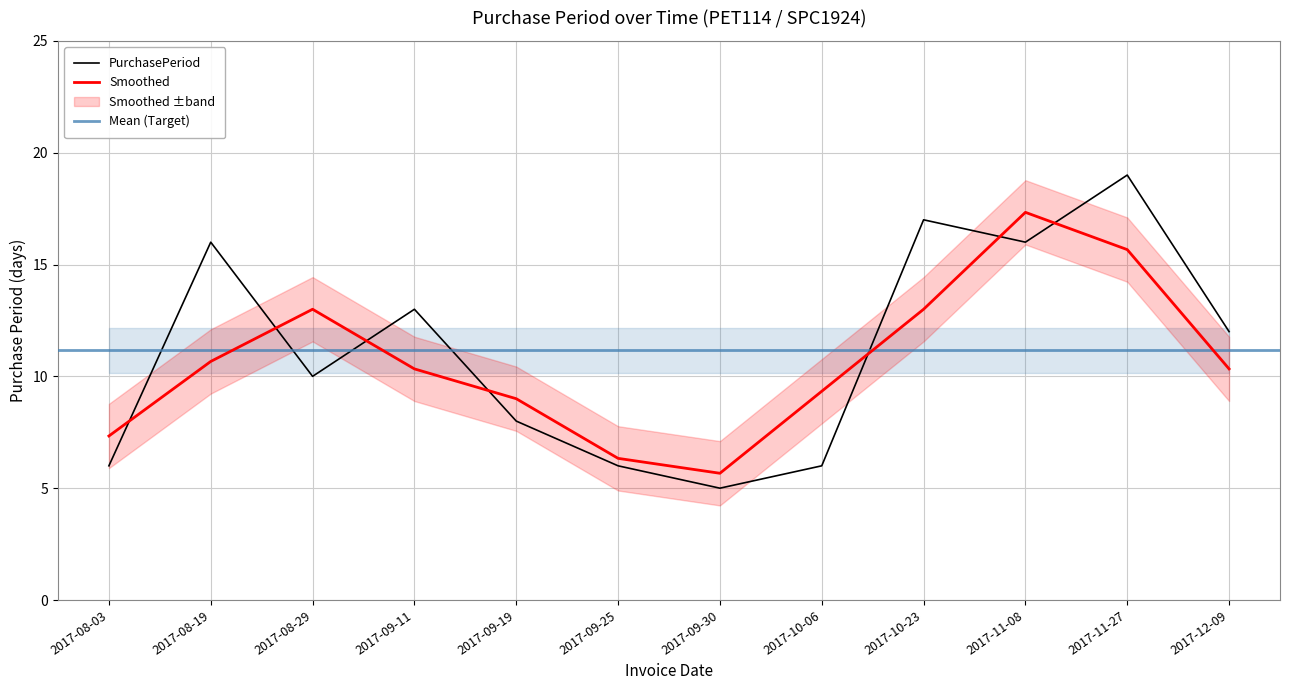

What is the approximate value at 2017-09-19, to the nearest 5?

10